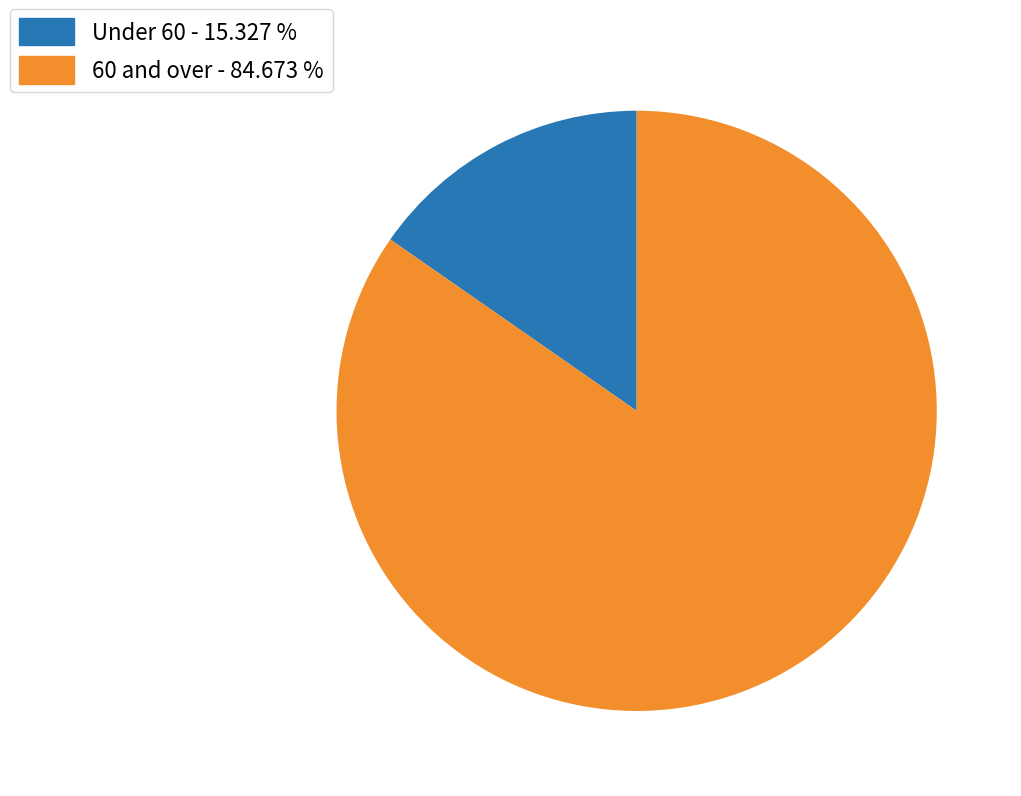

Is there a majority slice in this chart?

Yes